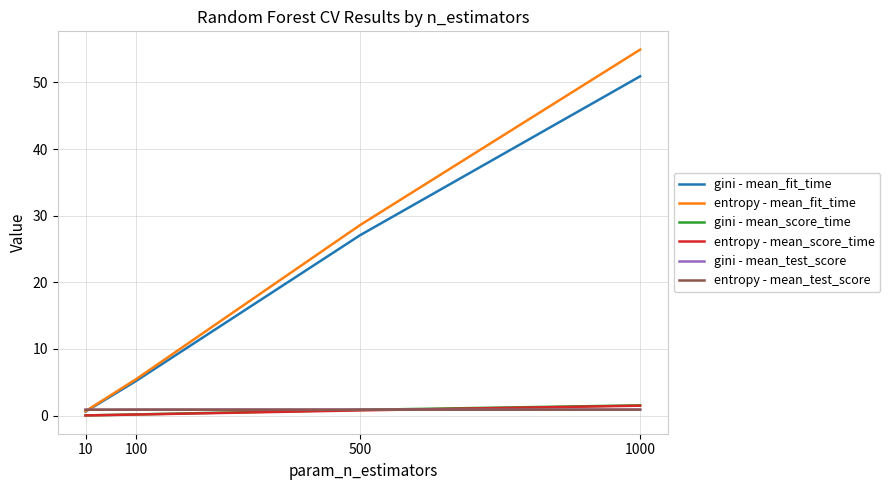

True or false: gini - mean_score_time has more than 0 points higher than both neighbors.

False